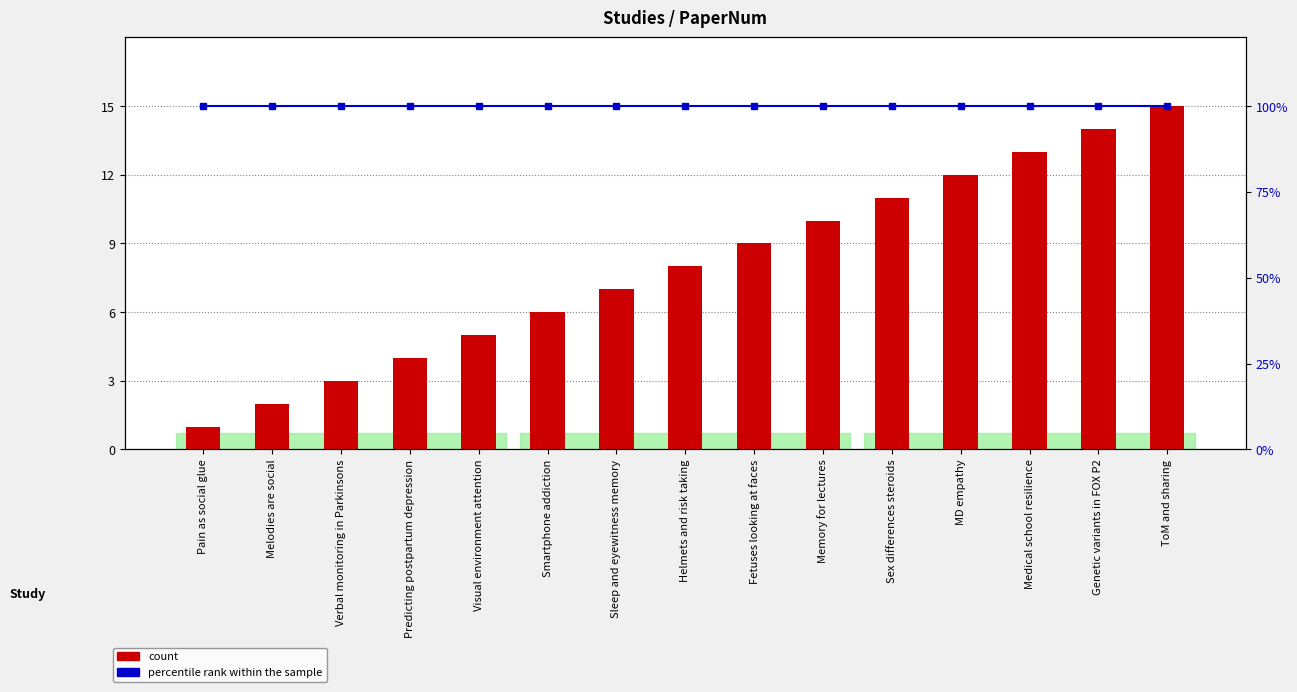

What is the minimum value shown in the chart?

1